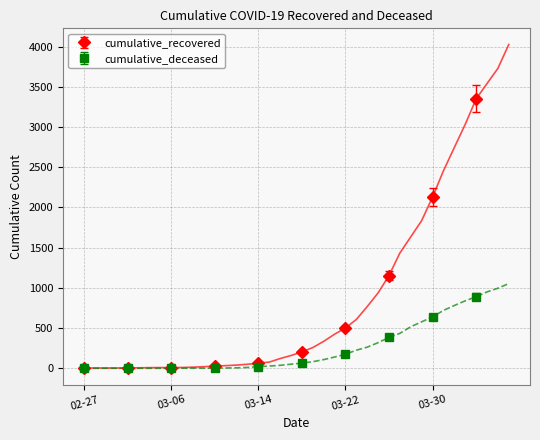

Reading left to right, transcribe all the data shown in this chart.

cumulative_recovered: 3	4	4	4	5	6	8	9	9	10	14	20	27	33	40	50	63	77	121	159	204	258	335	424	501	607	768	938	1154	1434	1635	1837	2130	2456	2746	3034	3350	3541	3730	4027
cumulative_deceased: 0	0	0	0	0	0	0	0	0	1	2	2	2	4	6	11	20	28	37	51	65	82	108	140	175	225	263	319	384	435	517	578	639	720	781	839	890	950	996	1054